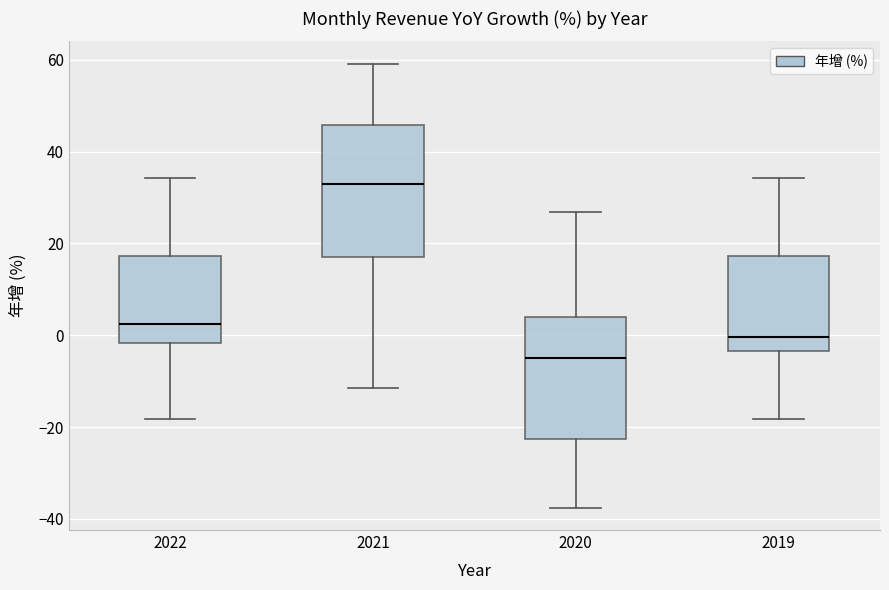

Reading left to right, transcribe this box plot: for each box, give where its median line is, the range the box spans, and where its two whiskers end, as read against the y-axis. The values are not printed on the chart, so give them approximately, as read against the axis.

2022: median 2, box -2 to 18, whiskers -18 to 34
2021: median 32, box 18 to 46, whiskers -12 to 60
2020: median -6, box -22 to 4, whiskers -38 to 26
2019: median 0, box -4 to 18, whiskers -18 to 34